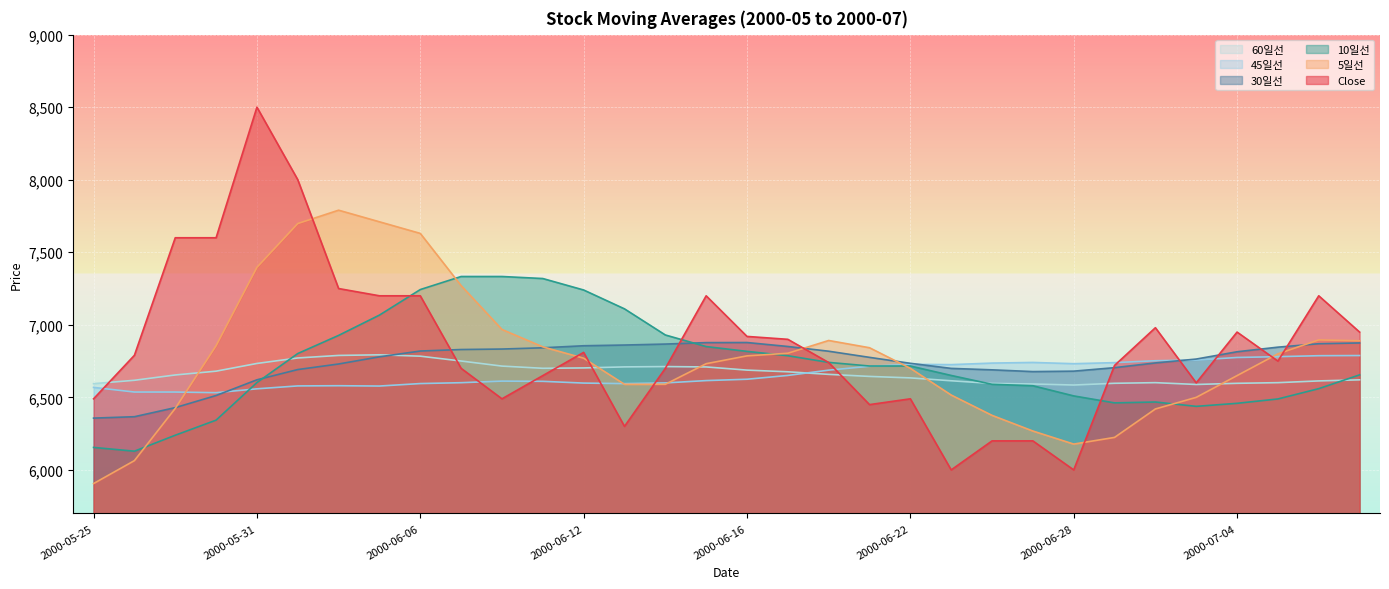

What is the smallest value displayed?

5906.0